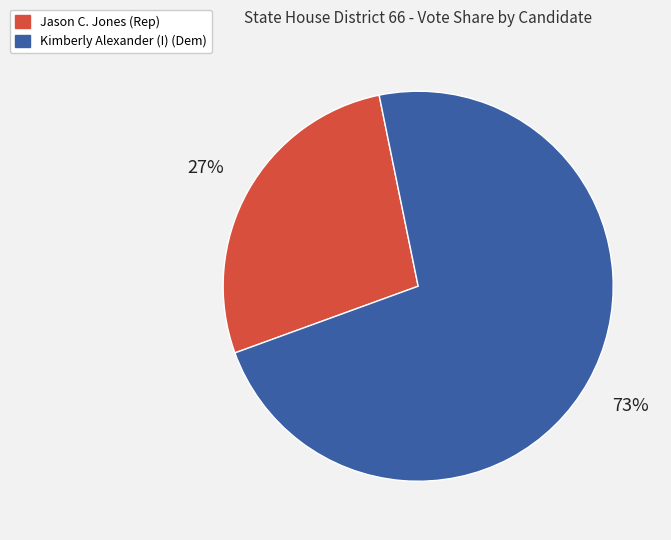

To the nearest percent, what is the combined percentage of Kimberly Alexander (I) (Dem) and Jason C. Jones (Rep)?

100%